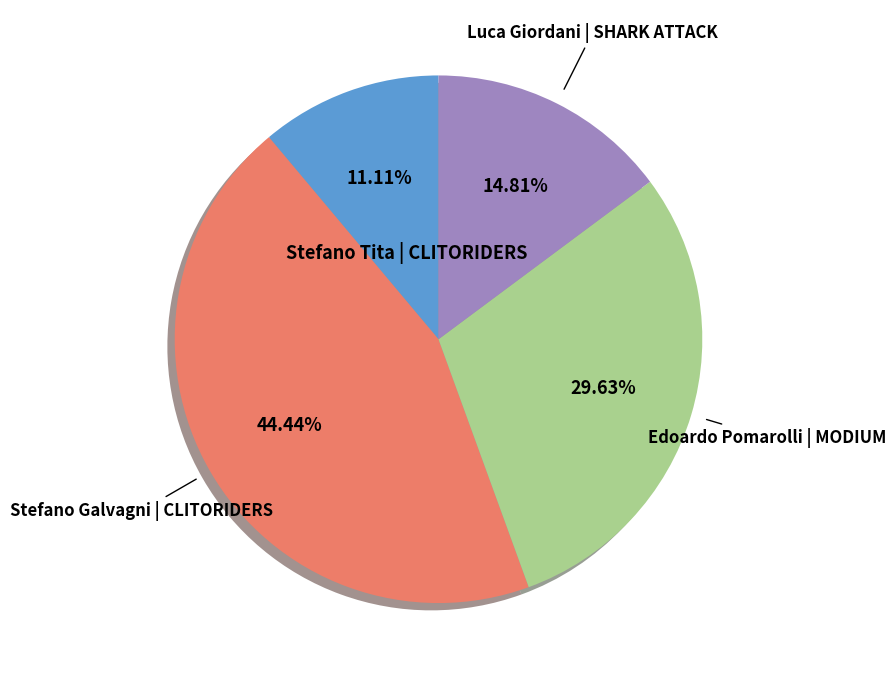

Is there any slice that represents more than half of the pie?

No